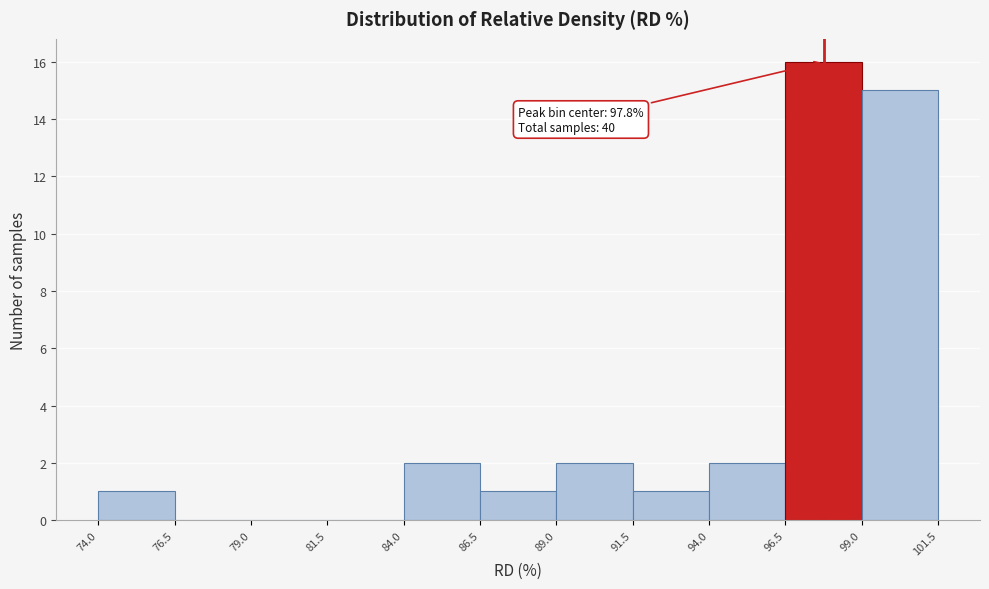

Over which range of the x-axis is the bar tallest?

96.5 to 99.0